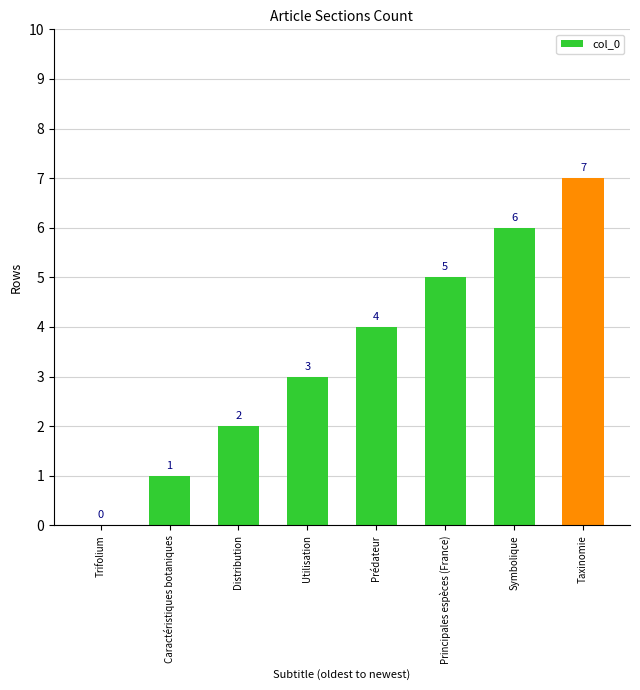

At which label is the value closest to 3?

Utilisation